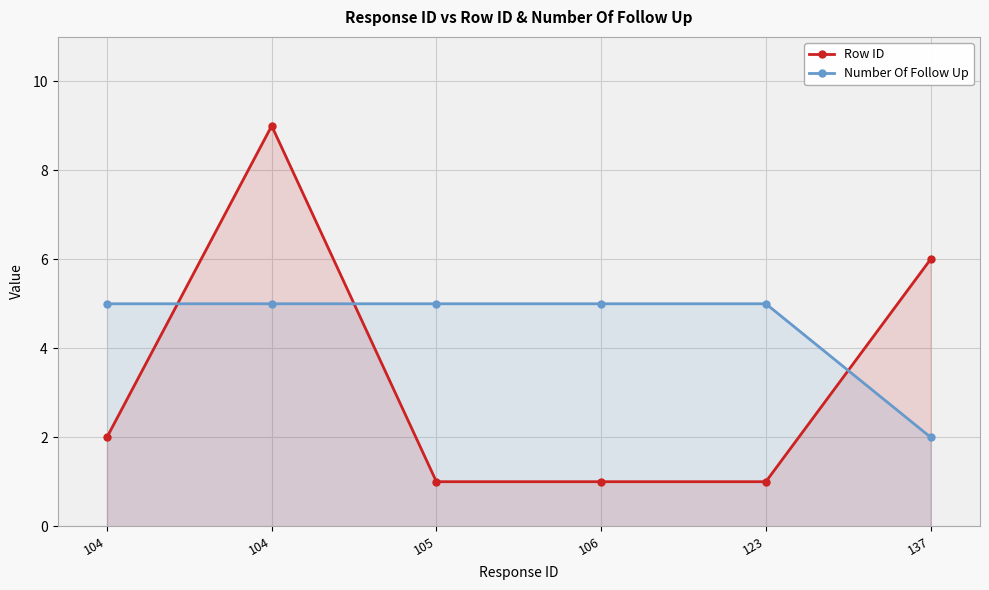

What is the spread (max minus min) of values at 104?

3